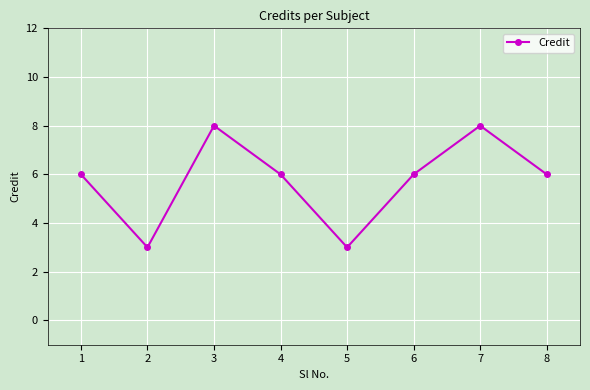

What is the sum of the values at 3 and 8?

14